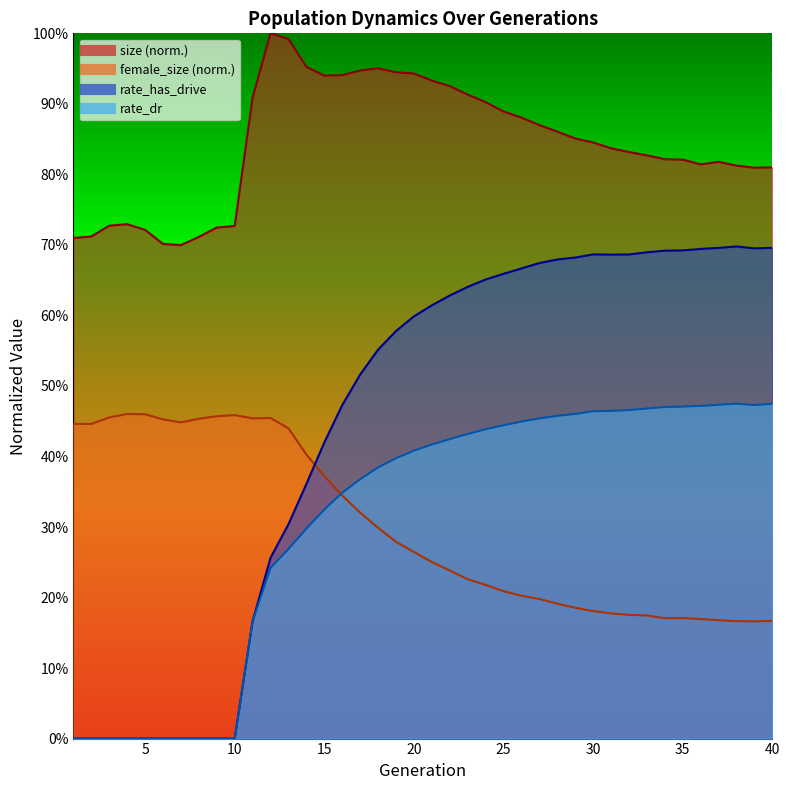

After their last crossing, which series has the higher values: female_size or rate_dr?

rate_dr